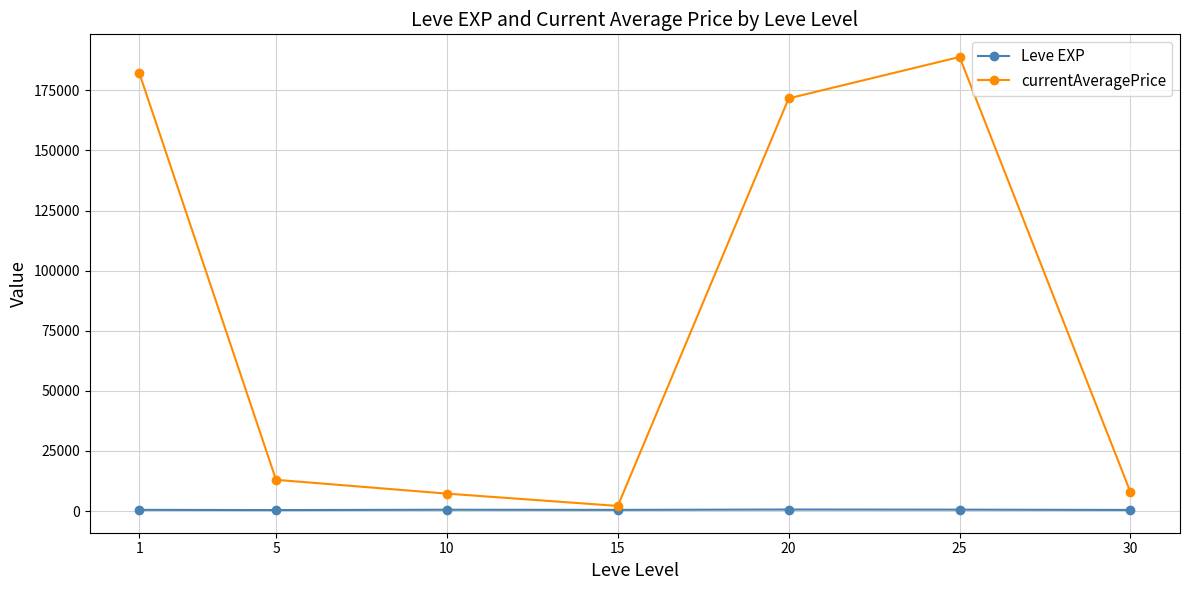

How many interior local peaks does the currentAveragePrice series have?

1